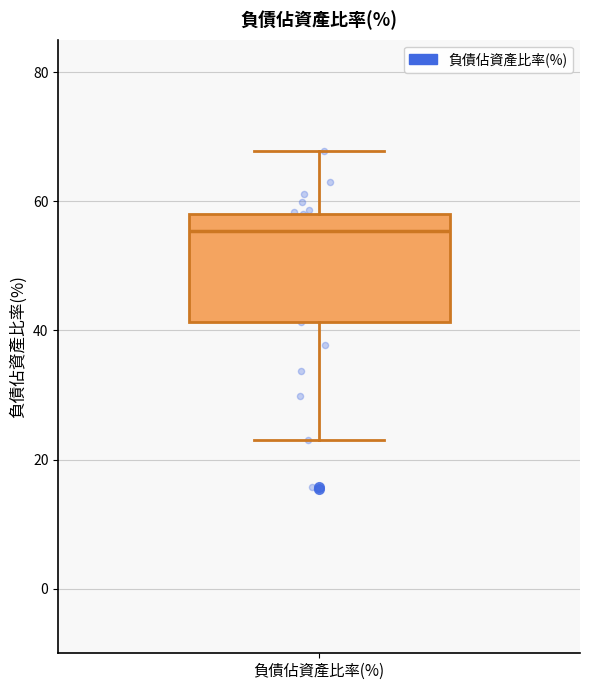

Where is the upper edge of the box for 負債佔資產比率(%) on the y-axis? The values are not printed on the chart, so give them approximately, as read against the axis.

58